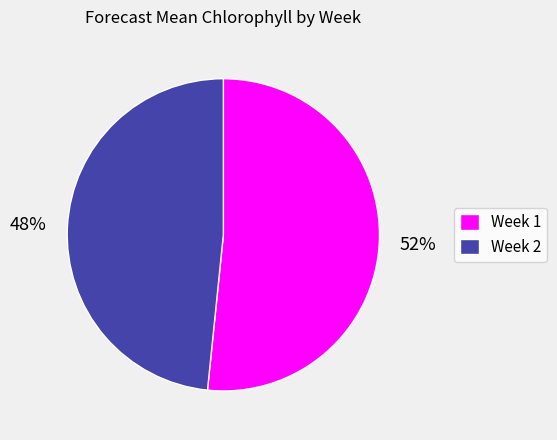

Is it true that Week 1 is 52% of the pie?

True